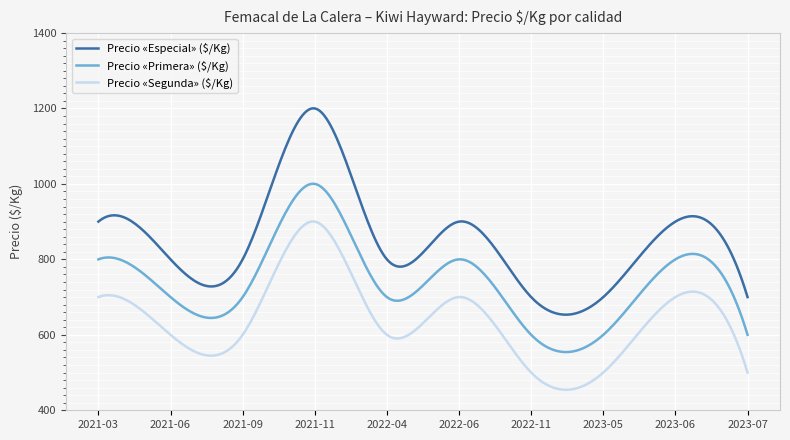

What is the sum of all Precio «Primera» ($/Kg) values?

221912.6